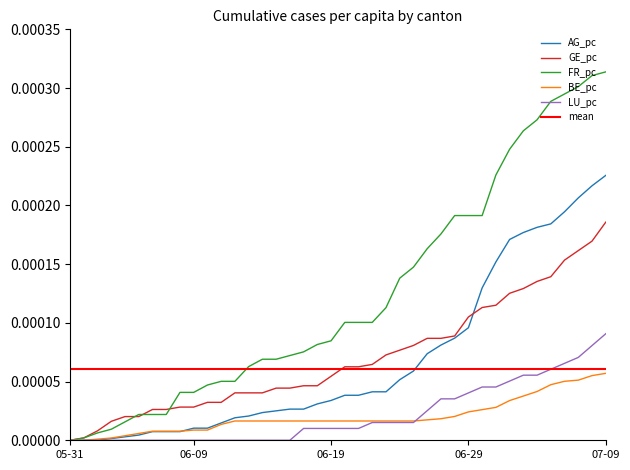

Count the number of data series in this chart.

5